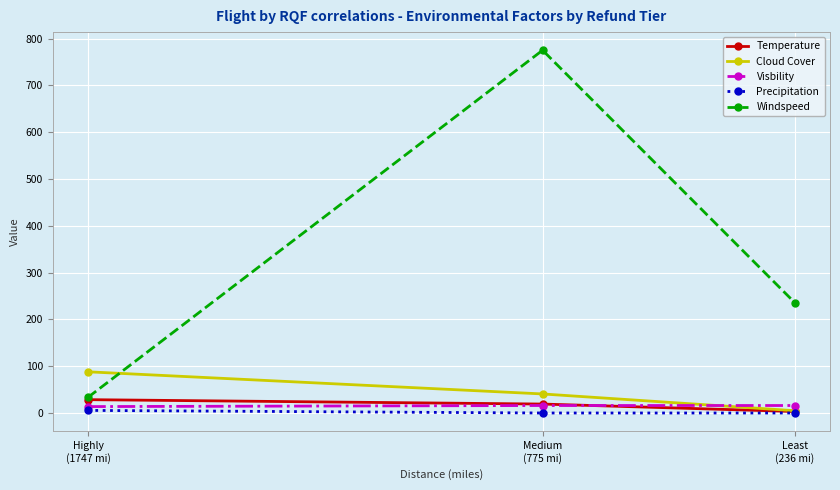

Which series has the largest range (max minus min)?

Windspeed